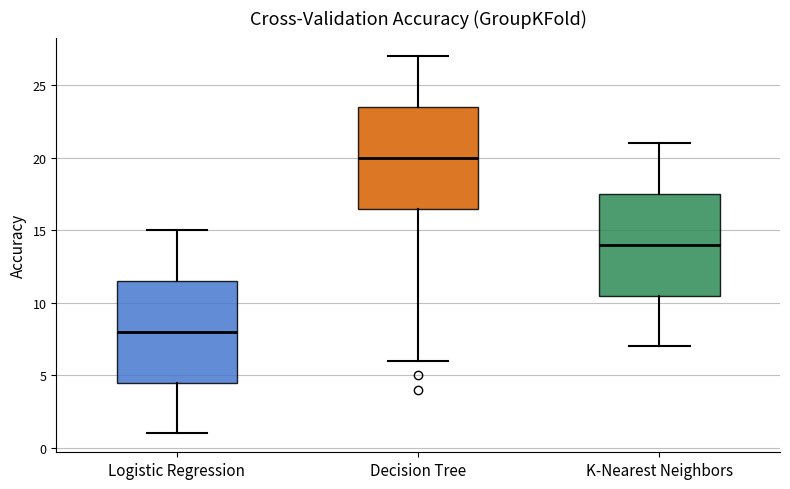

Which box's median line is the highest?

Decision Tree